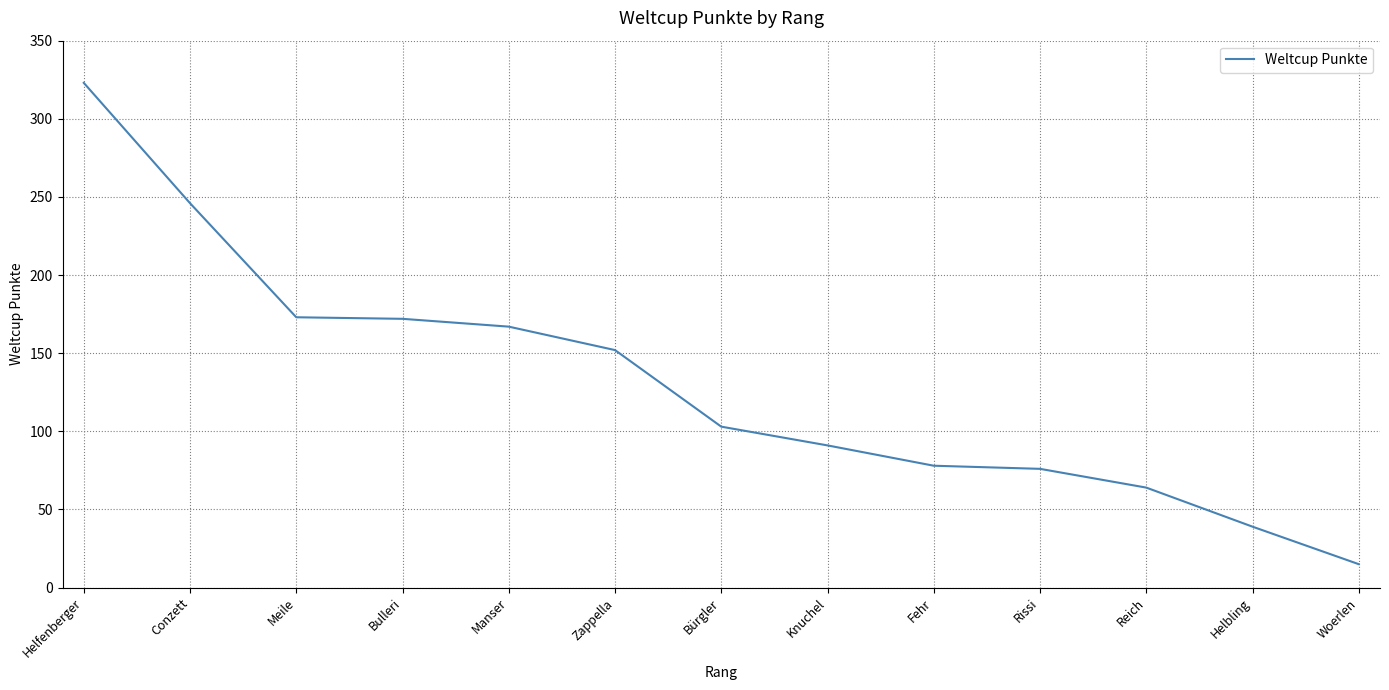

What position from the left is Rissi?

10